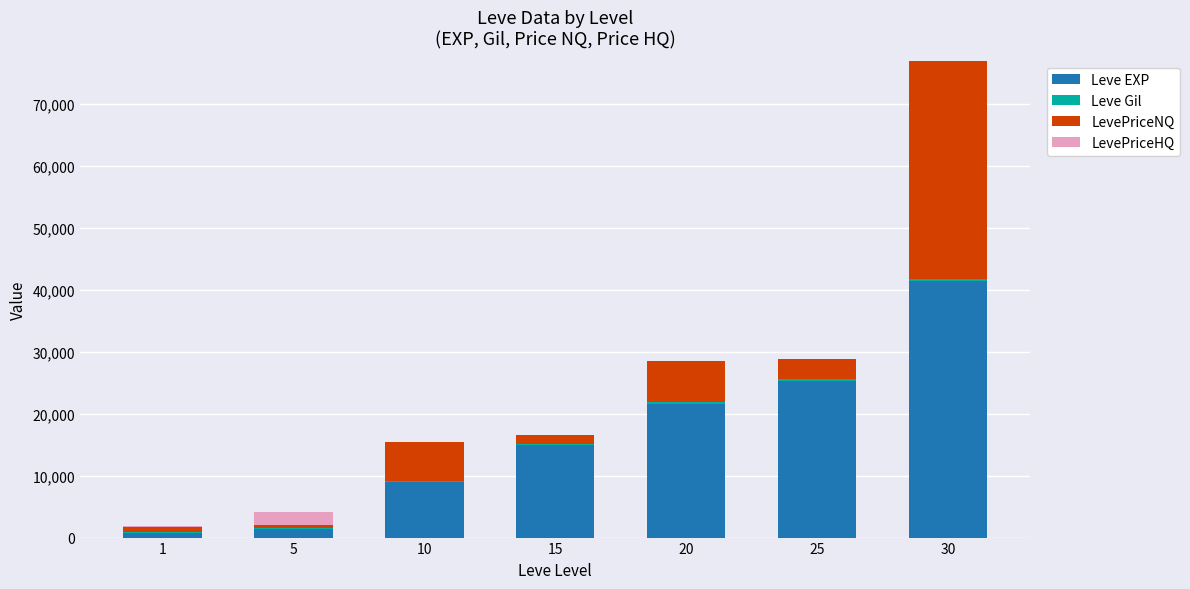

Are the bars grouped side by side (vs. stacked)?

No